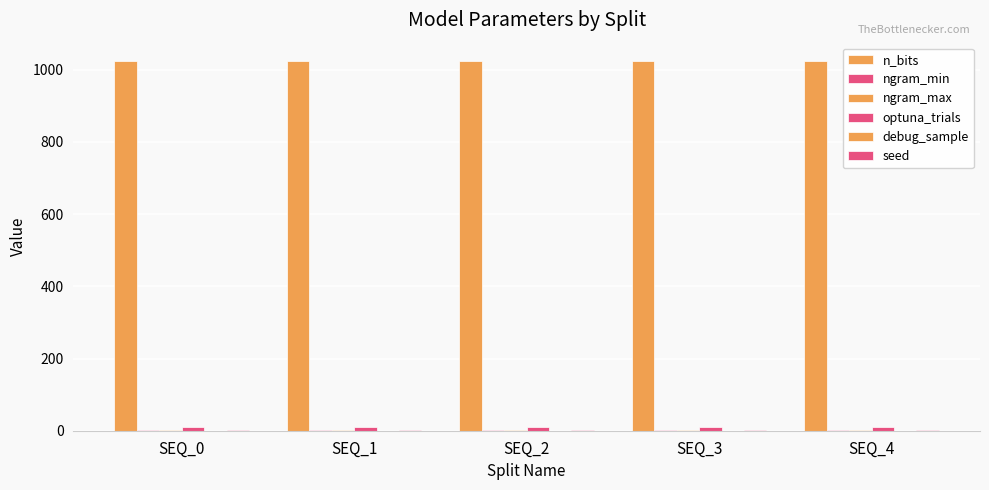

What is the total value across all series at SEQ_1?

1040.0